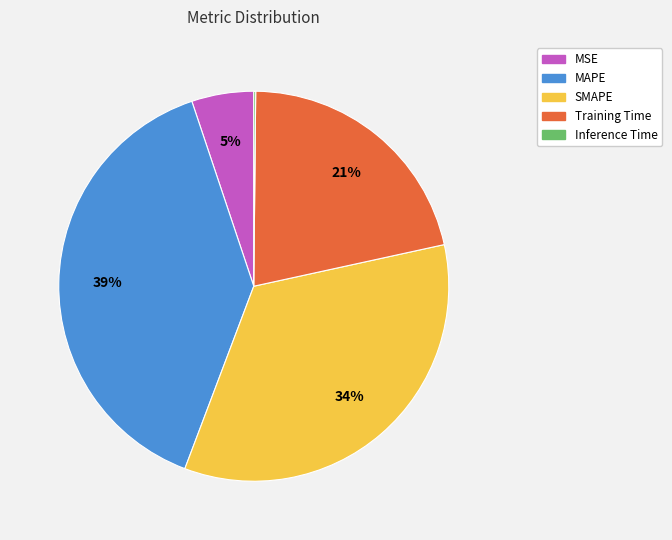

Is the sum of Training Time and MSE greater than half?

No